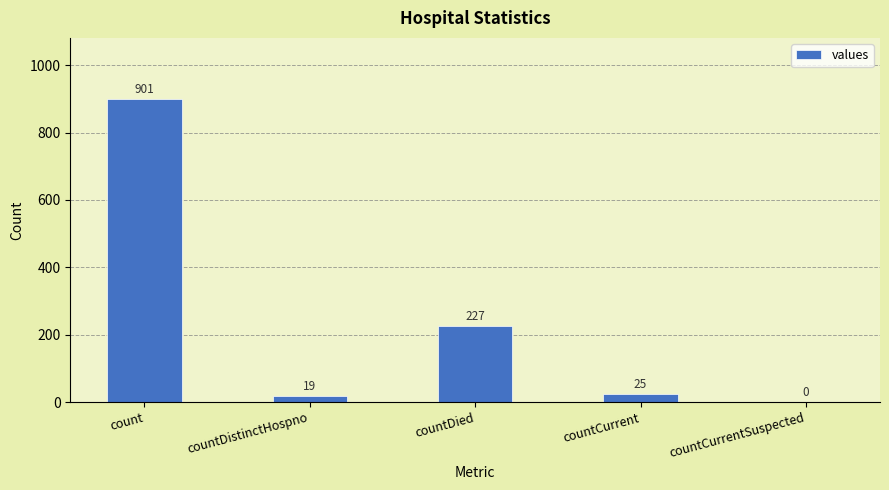

Count the number of data series in this chart.

1